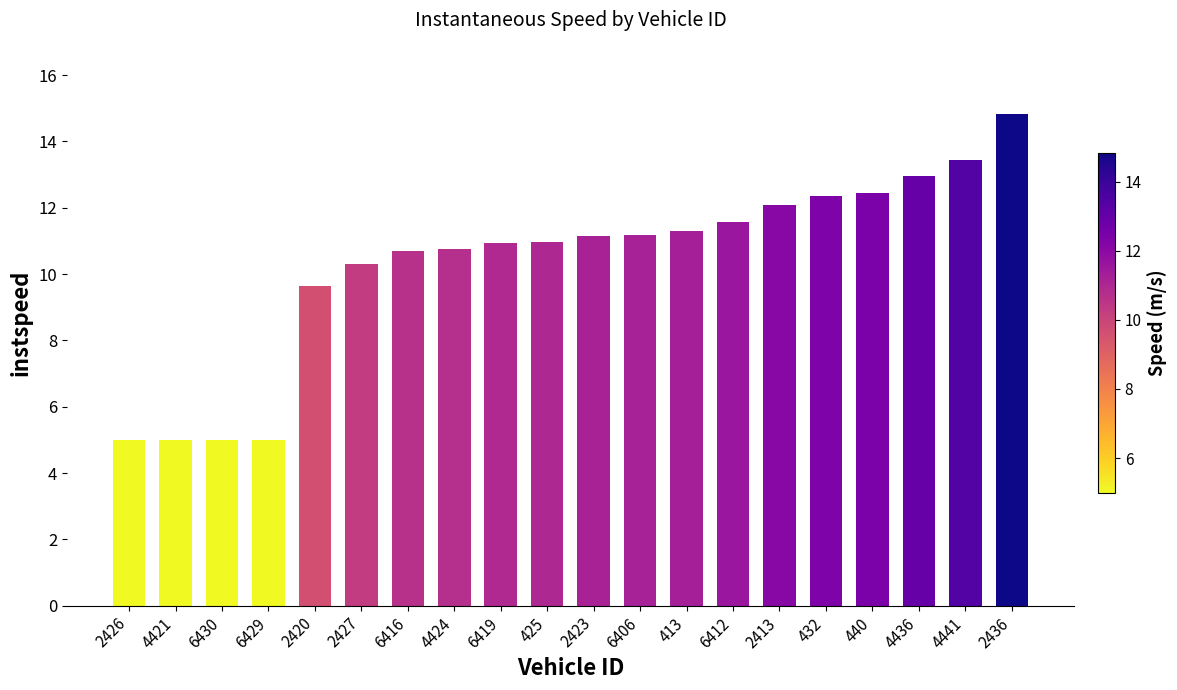

What is the change in value from 2423 to 4441?

+2.3